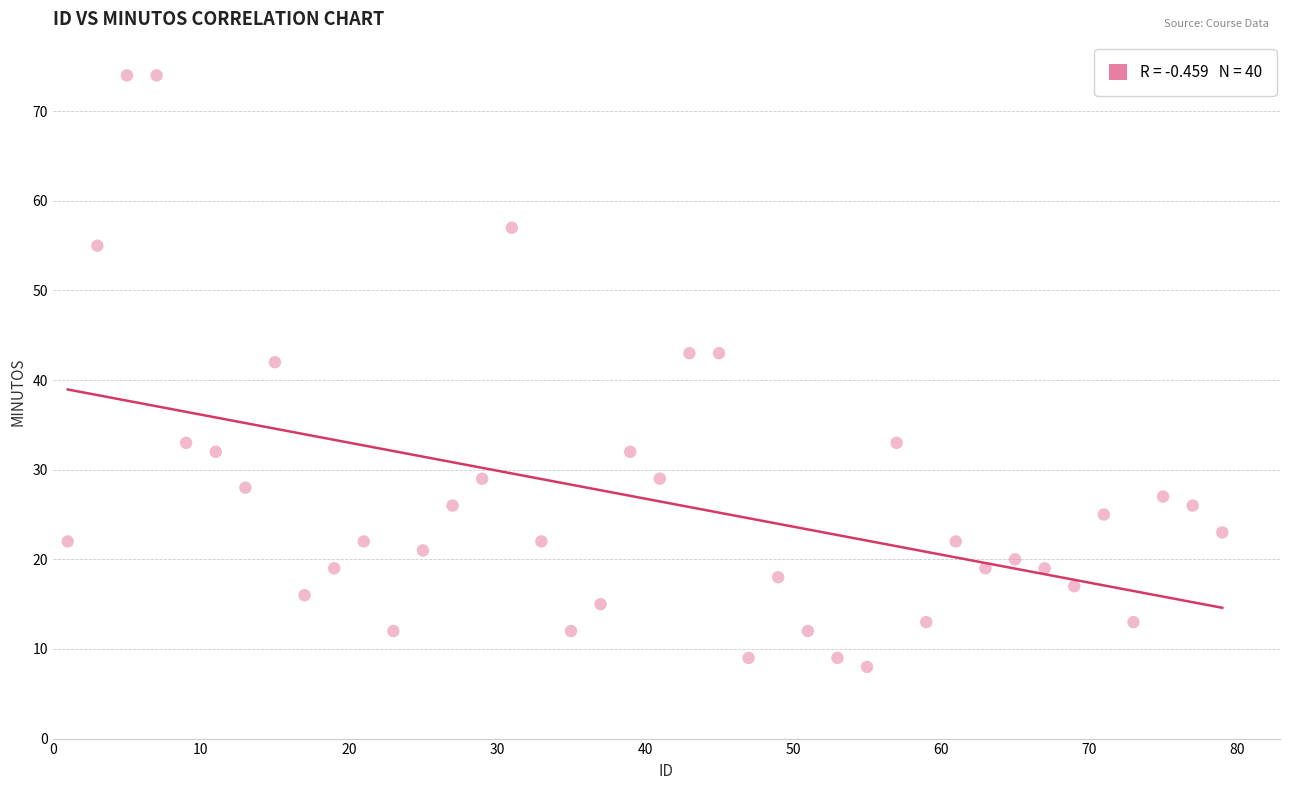

What Y value in the scatter plot is closest to 41?

42